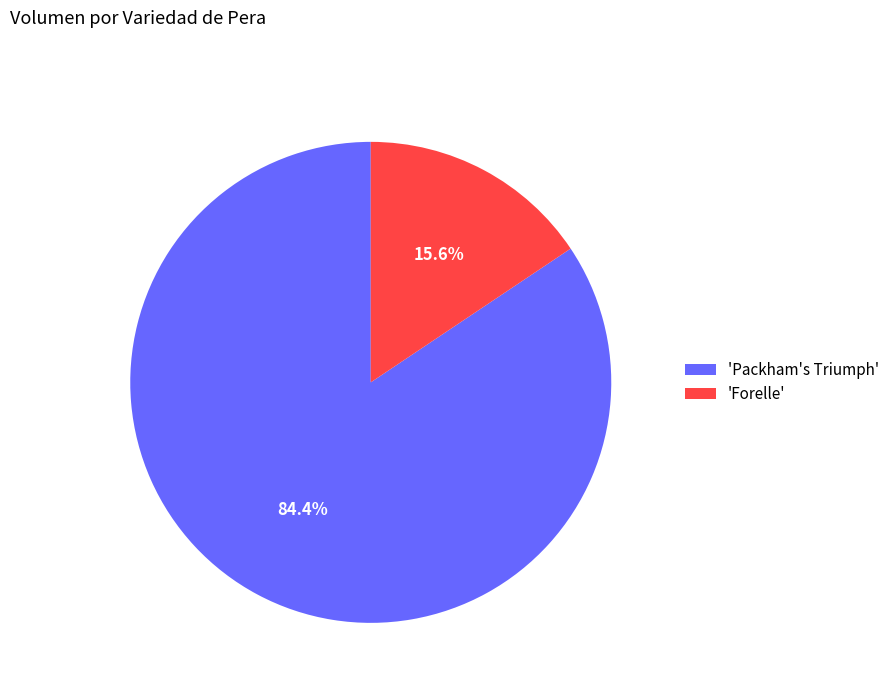

What percentage is NOT represented by 'Forelle'?

84.4%